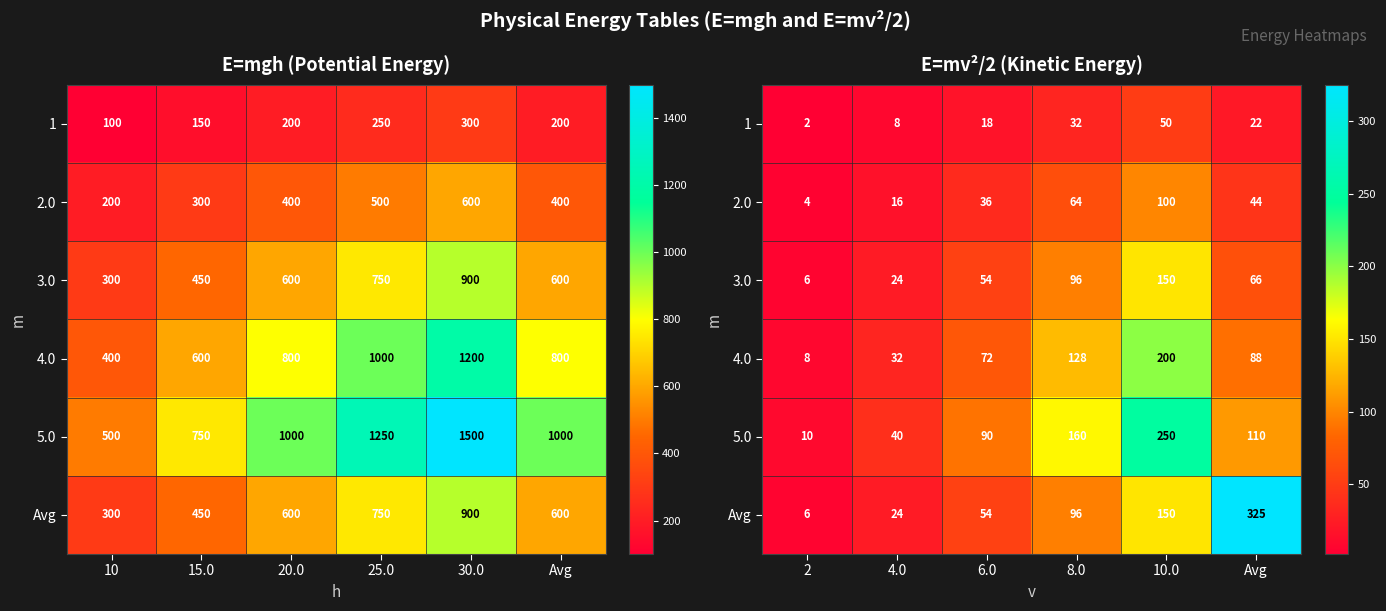

At which label is 1 closest to 26?

Avg